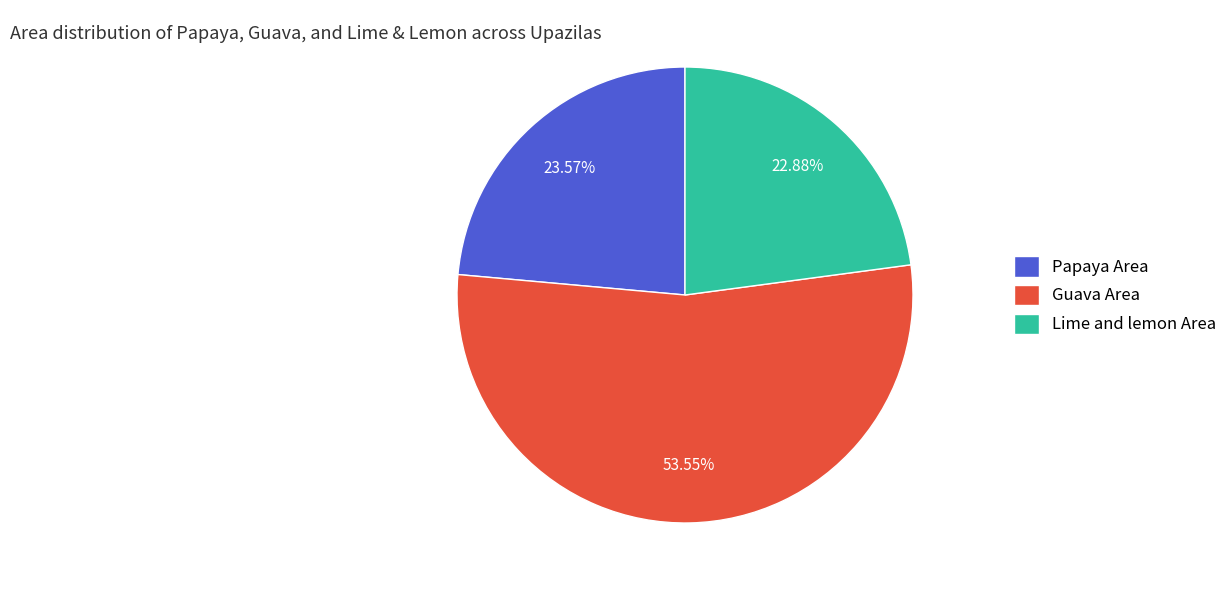

Approximately how many times larger is the value at Papaya Area compared to Guava Area?

0.4